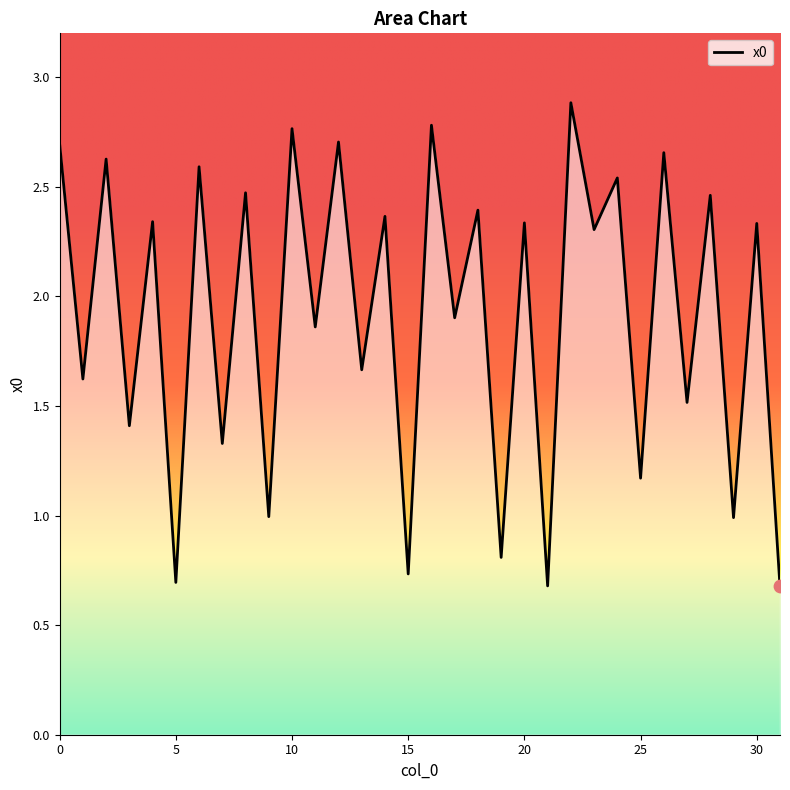

Between 6 and 14, which is larger?

6